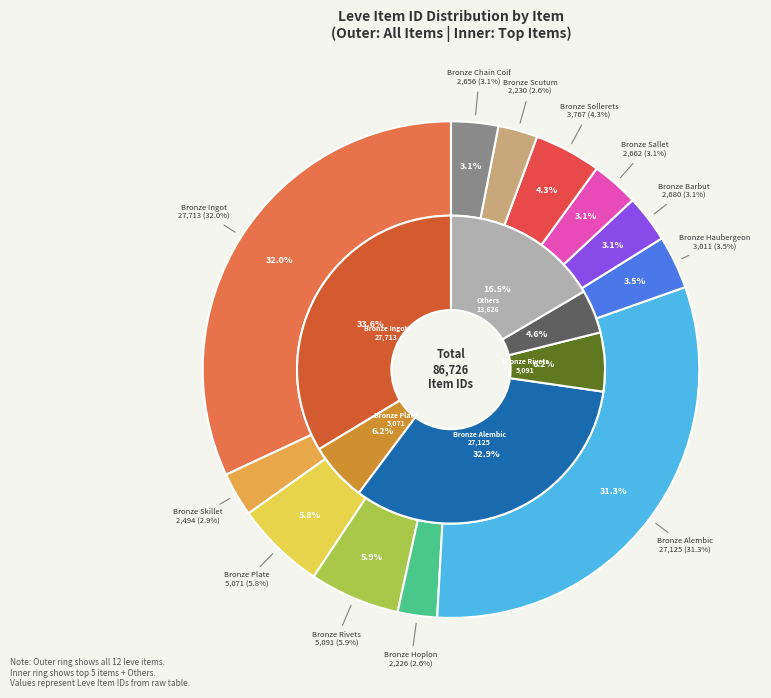

What portion of the pie excludes Bronze Scutum?

97.4%